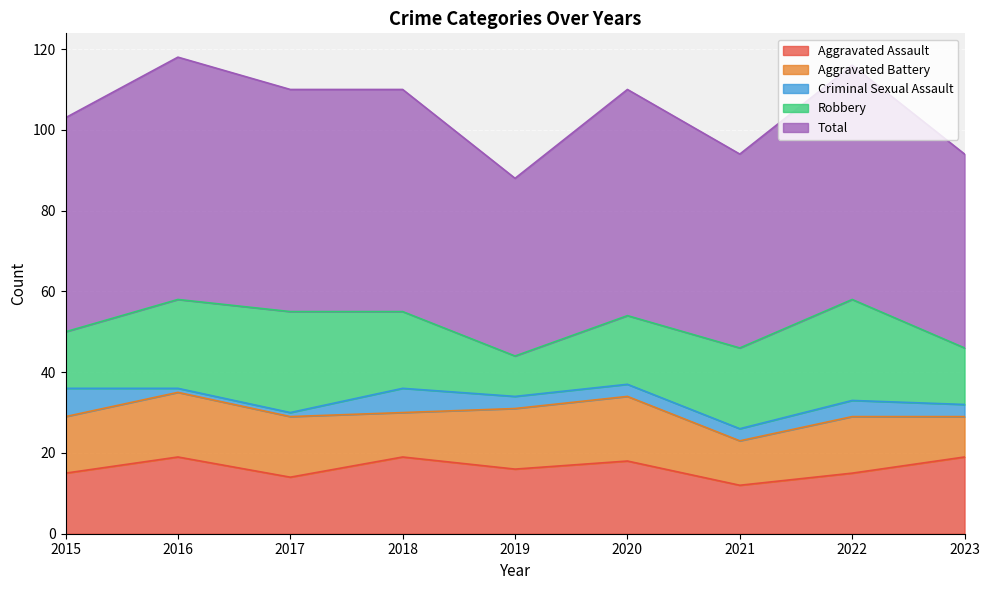

How many interior local peaks does the Total series have?

3